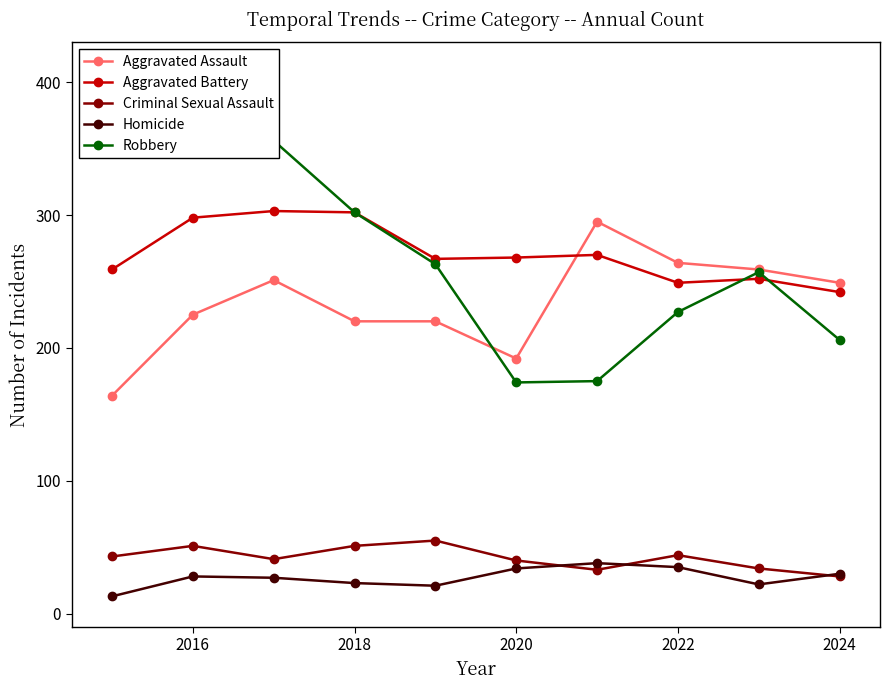

What is the lowest value of the Criminal Sexual Assault series?

28